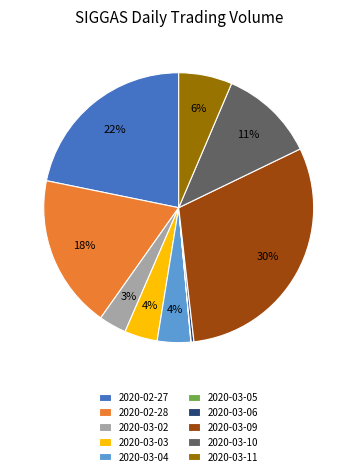

Do 2020-03-06 and 2020-02-27 together represent more than half of the pie?

No